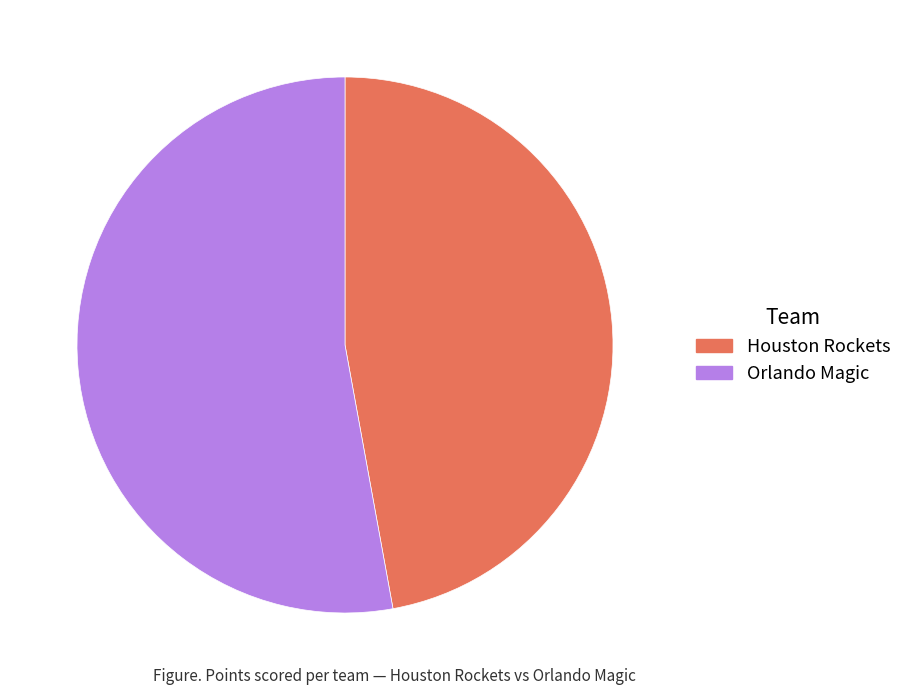

Count the number of slices in the pie.

2